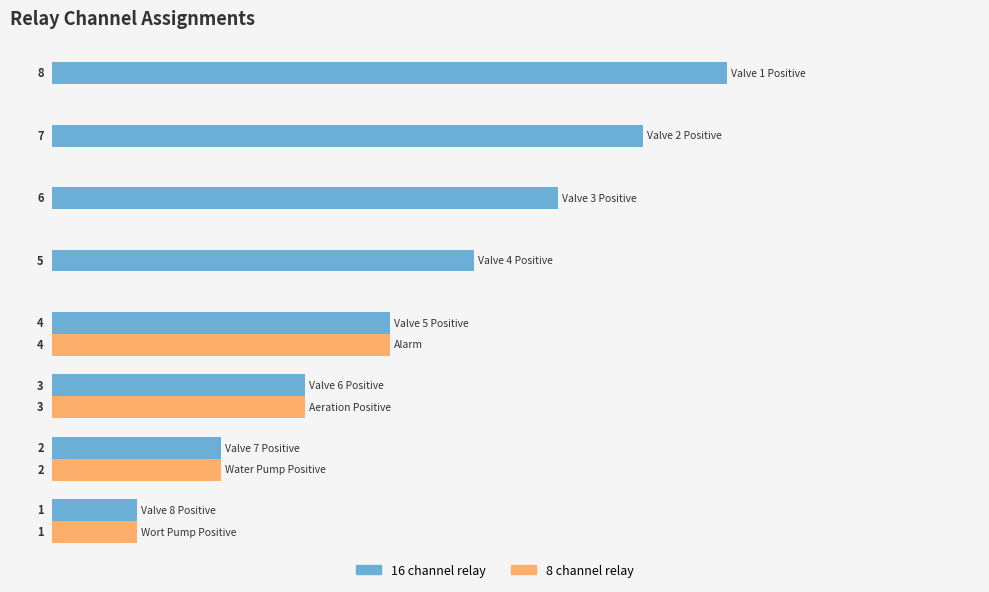

What are all the series names shown in the legend?

16 channel relay, 8 channel relay